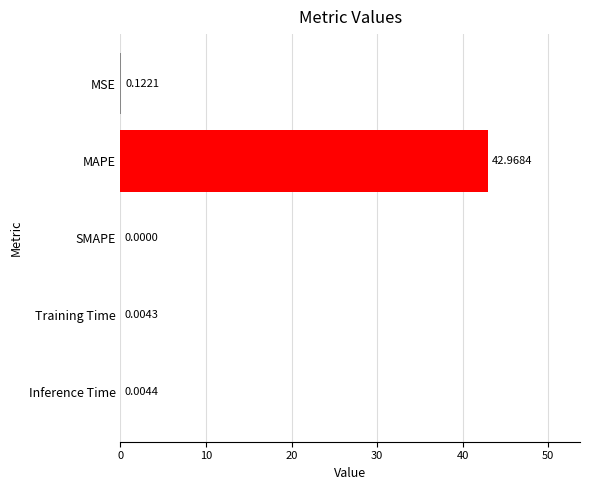

At which category does the chart reach its peak across all series?

MAPE